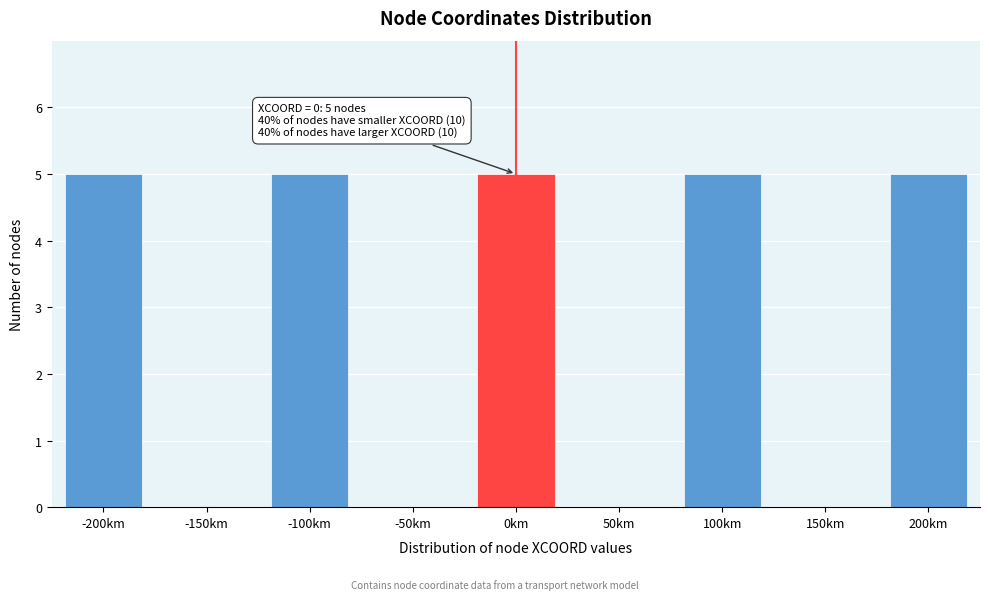

Reading left to right, what are all the values shown in this chart?

-200km=5	-150km=0	-100km=5	-50km=0	0km=5	50km=0	100km=5	150km=0	200km=5